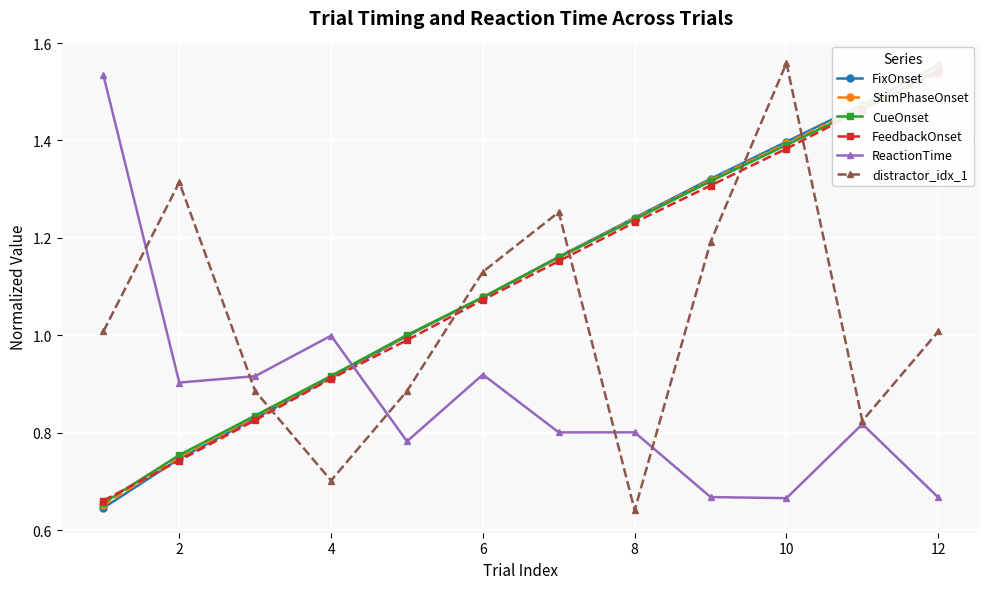

True or false: distractor_idx_1 has a value of 0.7 at 4.

True